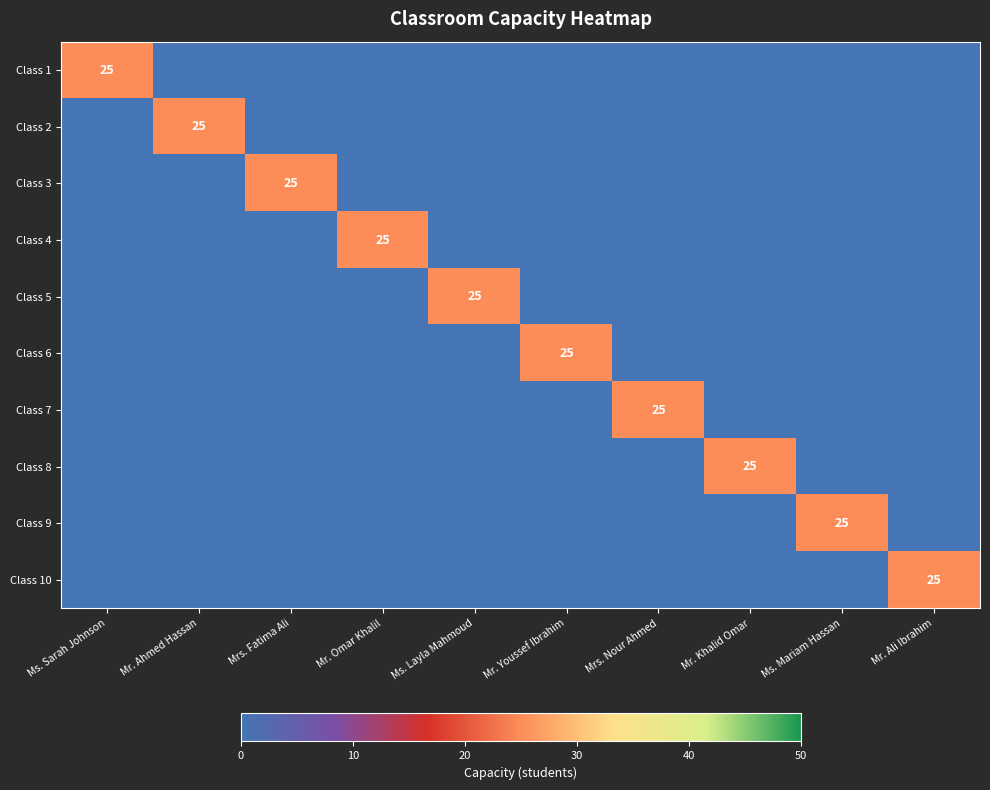

Which category has the lowest value in the Class 6 series?

Ms. Sarah Johnson